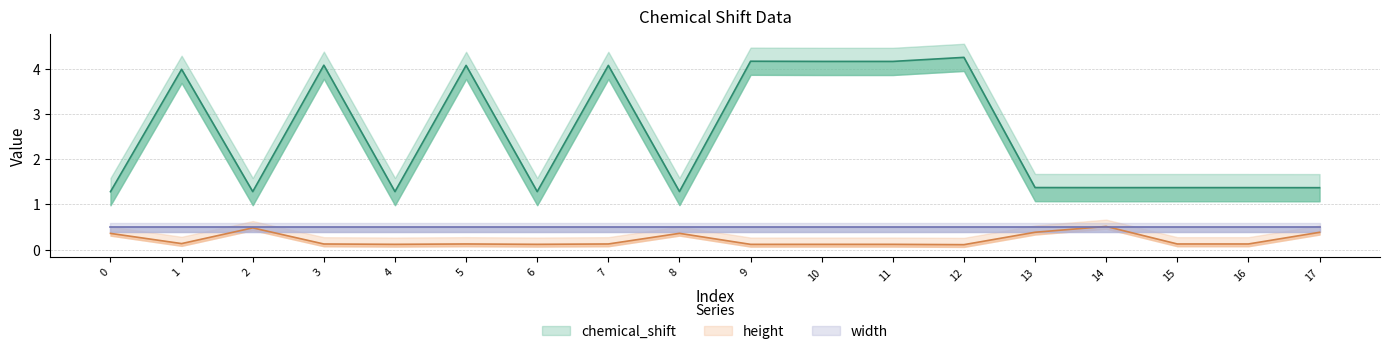

The chemical_shift series shows 1.3 at 6. True or false?

True